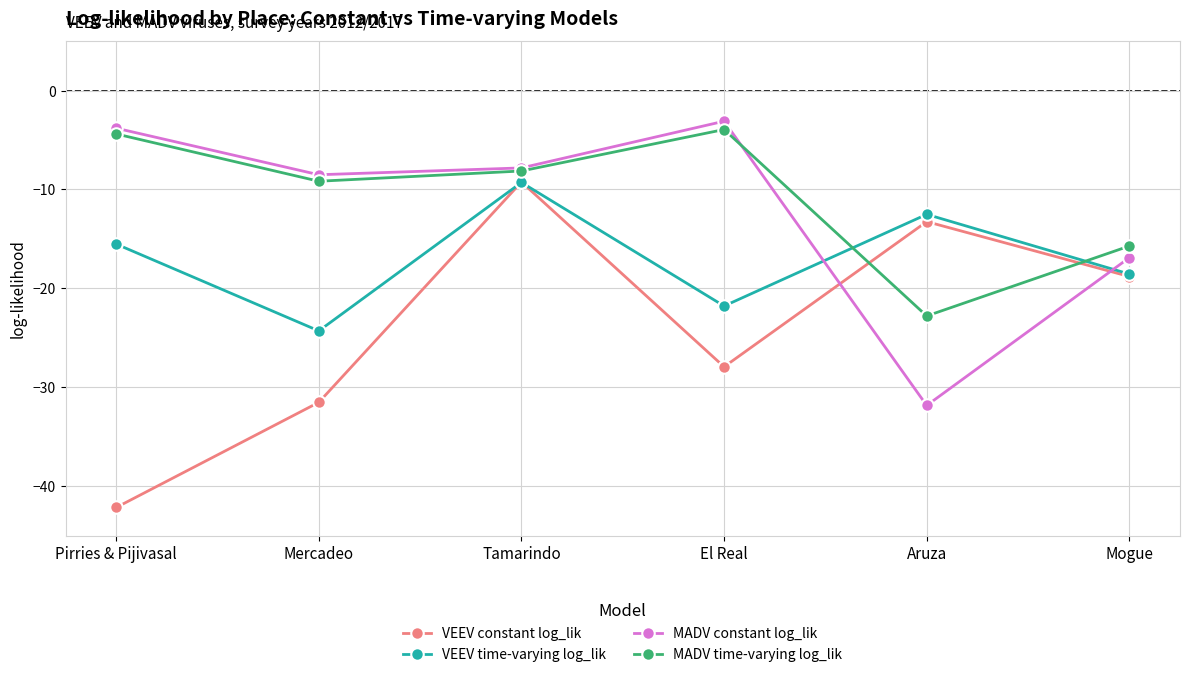

The value of MADV time-varying log_lik at El Real is -3.9. True or false?

True